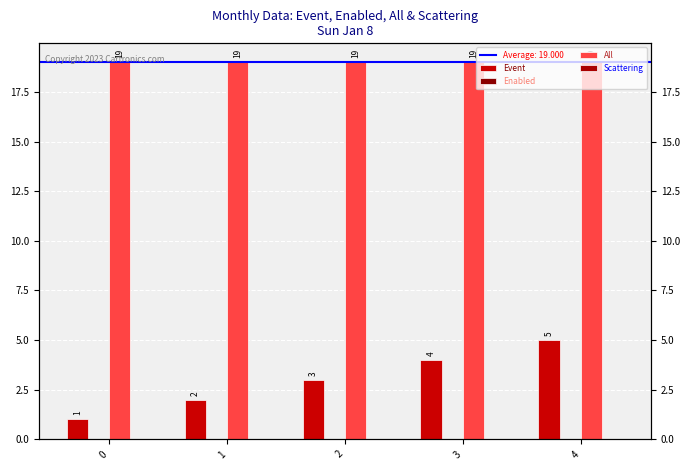

Count the number of data series in this chart.

4